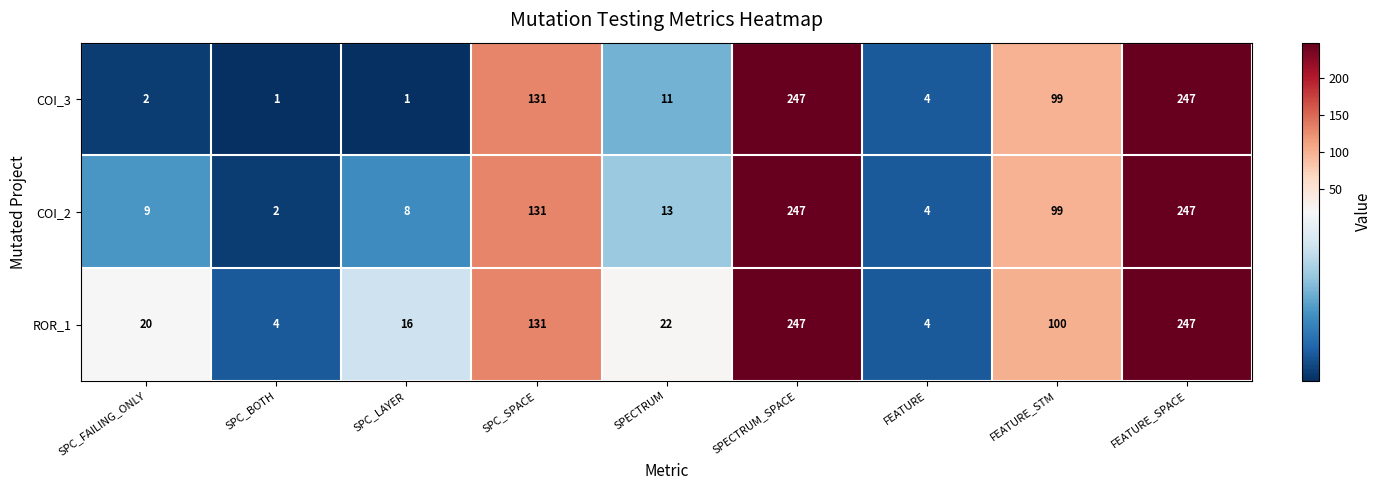

The value of COI_3 at FEATURE_STM is 45. True or false?

False